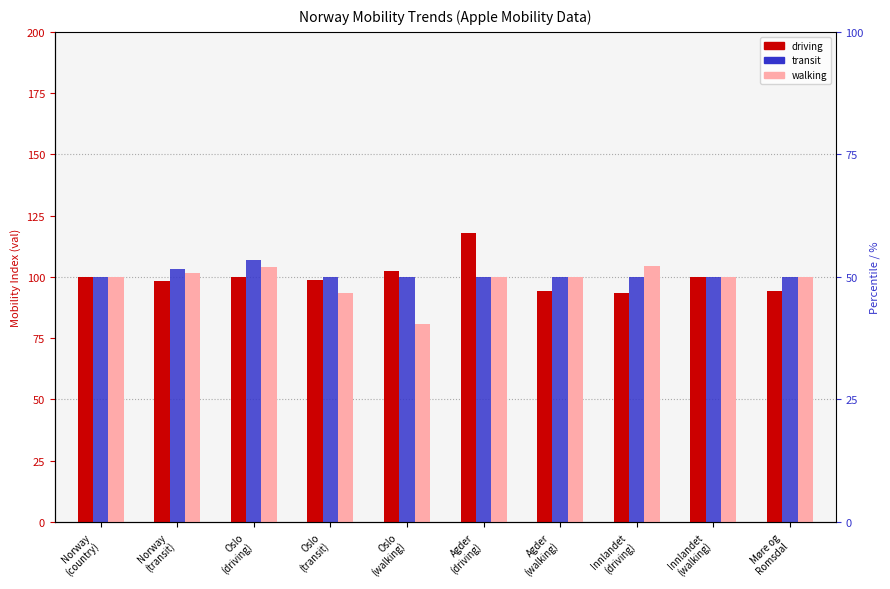

At how many categories does at least one series exceed 82?

10